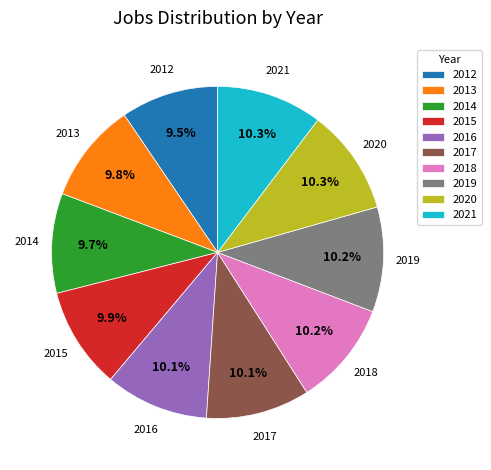

How many slices are in this pie chart?

10